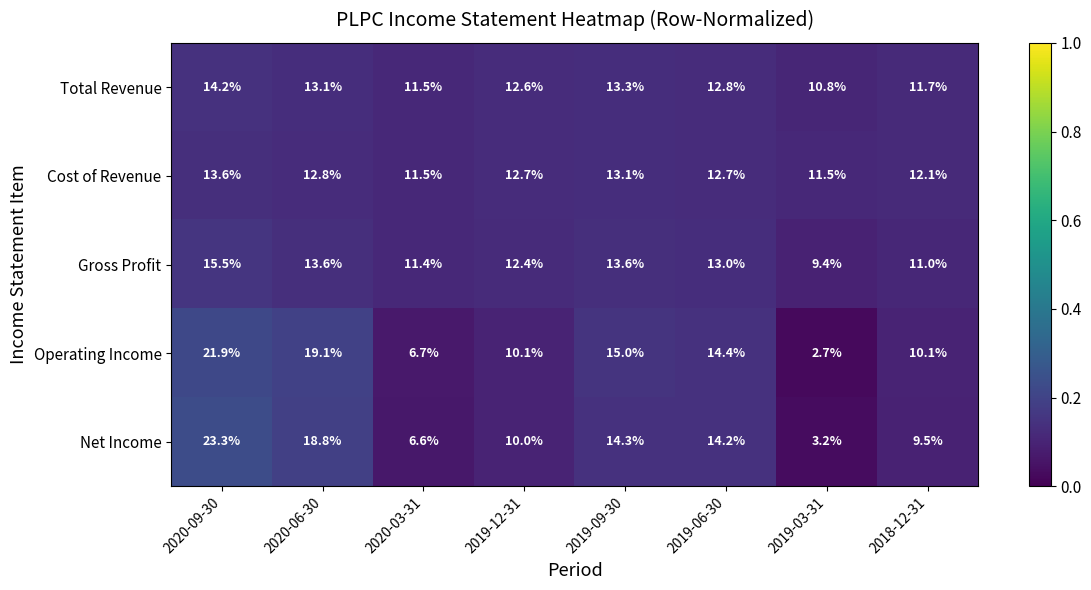

What is the highest value of the Operating Income series?

21.9